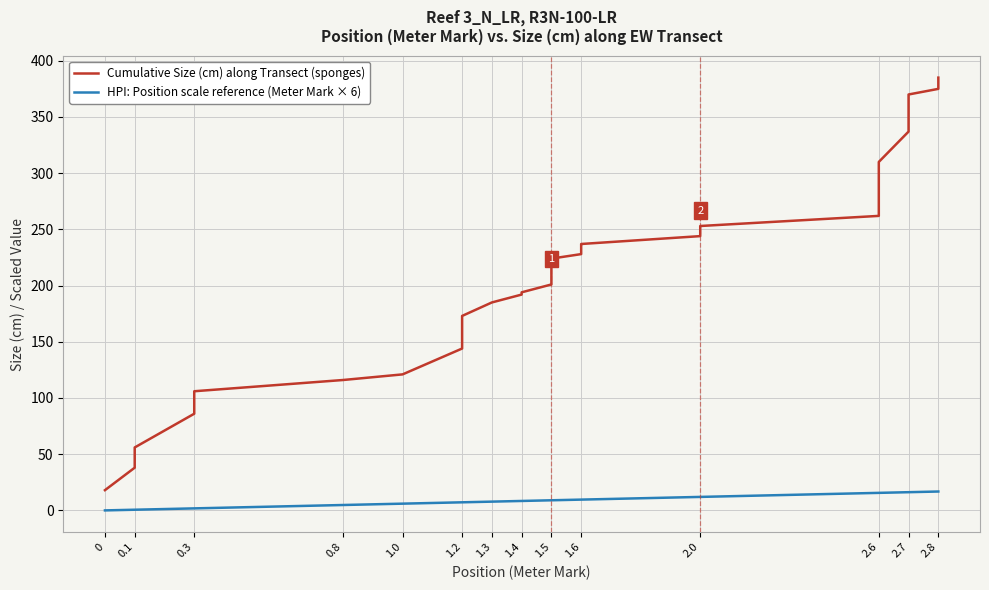

Reading left to right, what are all the values shown in this chart?

Cumulative Size (cm) along Transect (sponges): 18.0	38.0	43.0	56.0	86.0	90.0	98.0	106.0	116.0	121.0	144.0	146.0	173.0	185.0	192.0	194.0	201.0	205.0	213.0	219.0	223.0	224.0	228.0	236.0	237.0	244.0	251.0	253.0	262.0	266.0	278.0	293.0	310.0	337.0	352.0	360.0	370.0	375.0	385.0
HPI: Position scale reference (Meter Mark × 6): 0.0	0.6	0.6	0.6	1.8	1.8	1.8	1.8	4.8	6.0	7.2	7.2	7.2	7.8	8.4	8.4	9.0	9.0	9.0	9.0	9.0	9.0	9.6	9.6	9.6	12.0	12.0	12.0	15.6	15.6	15.6	15.6	15.6	16.2	16.2	16.2	16.2	16.8	16.8